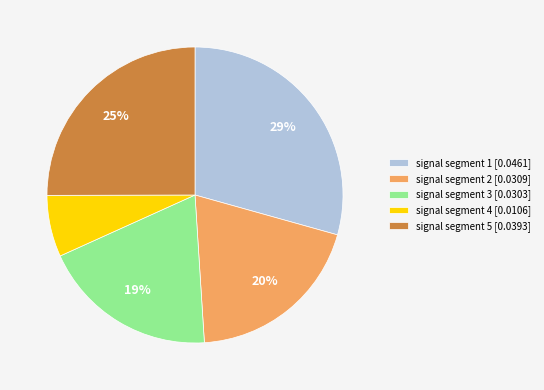

Do signal segment 5 [0.0393] and signal segment 3 [0.0303] together represent more than half of the pie?

No